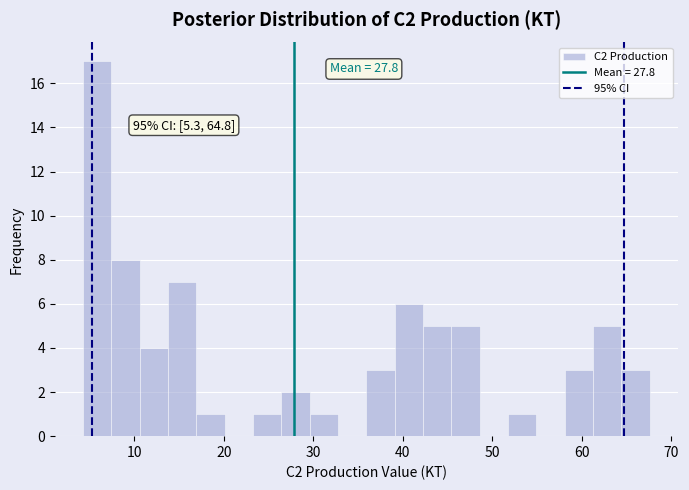

Read against the x-axis, roughly where is the centre of the tallest bar?

6